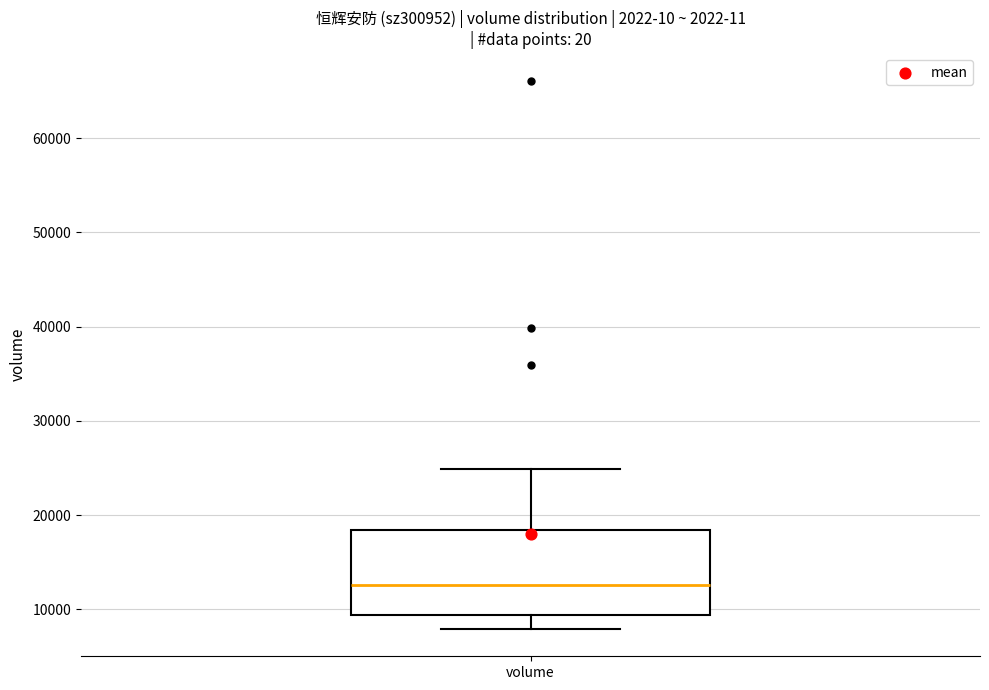

Where does the lower whisker of the box for volume end on the y-axis? The values are not printed on the chart, so give them approximately, as read against the axis.

8000